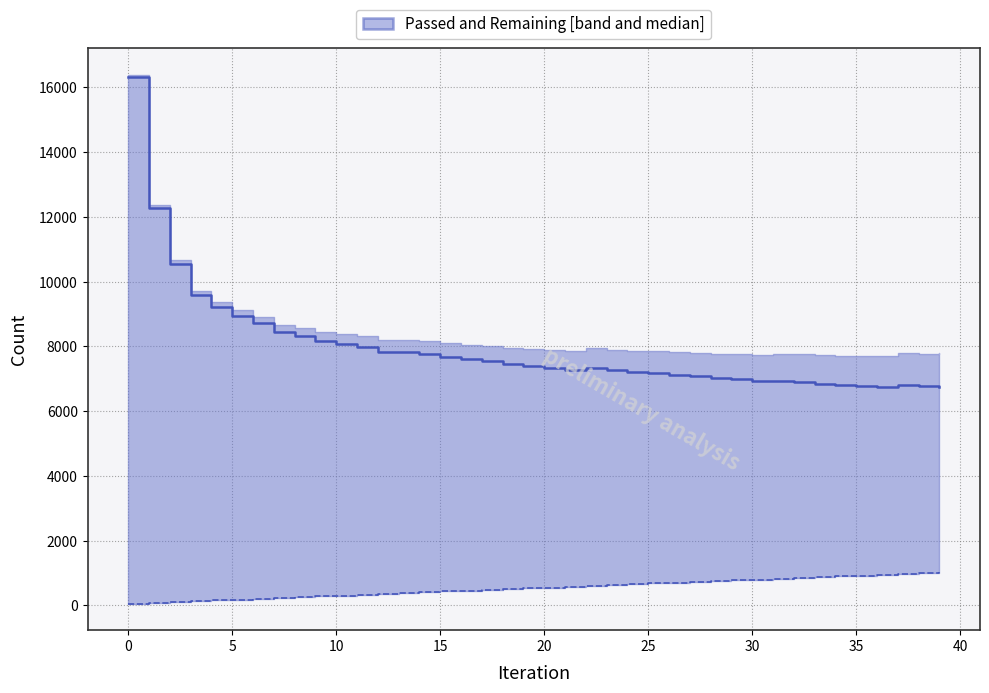

Which series has the largest range (max minus min)?

Remaining